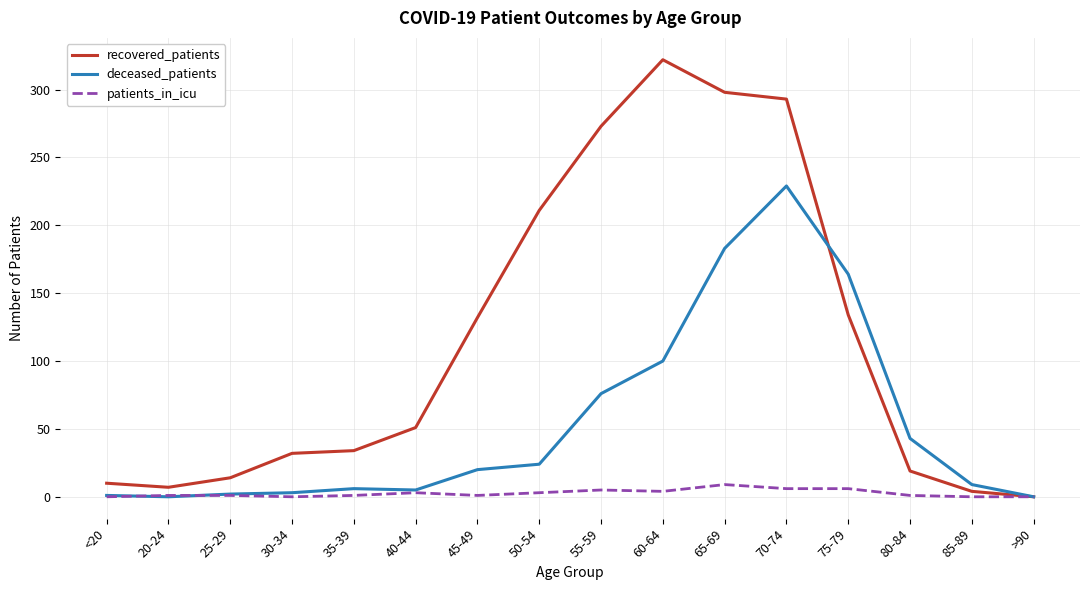

What value does the deceased_patients series have at 50-54?

24